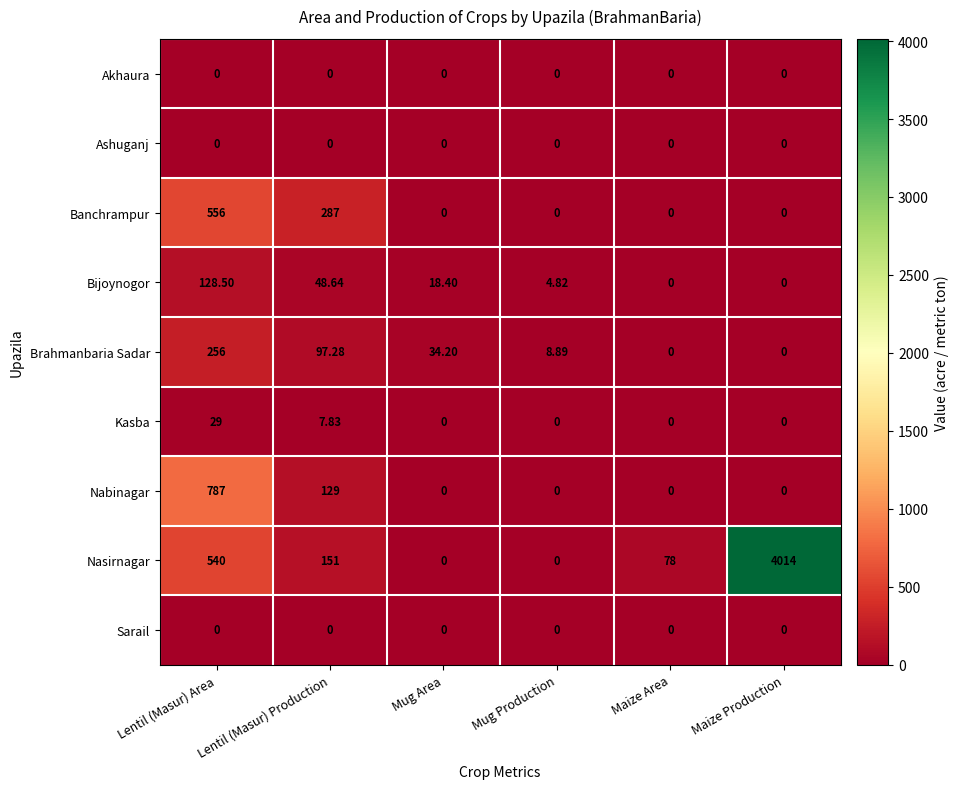

At which label is Kasba closest to 14?

Lentil (Masur) Production